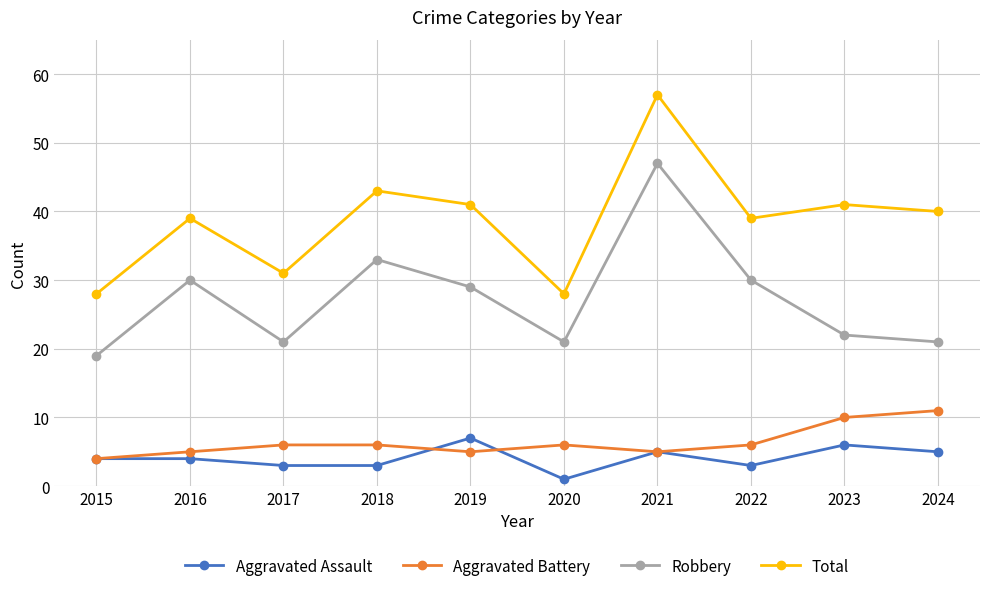

True or false: Aggravated Assault has more than 2 points higher than both neighbors.

True